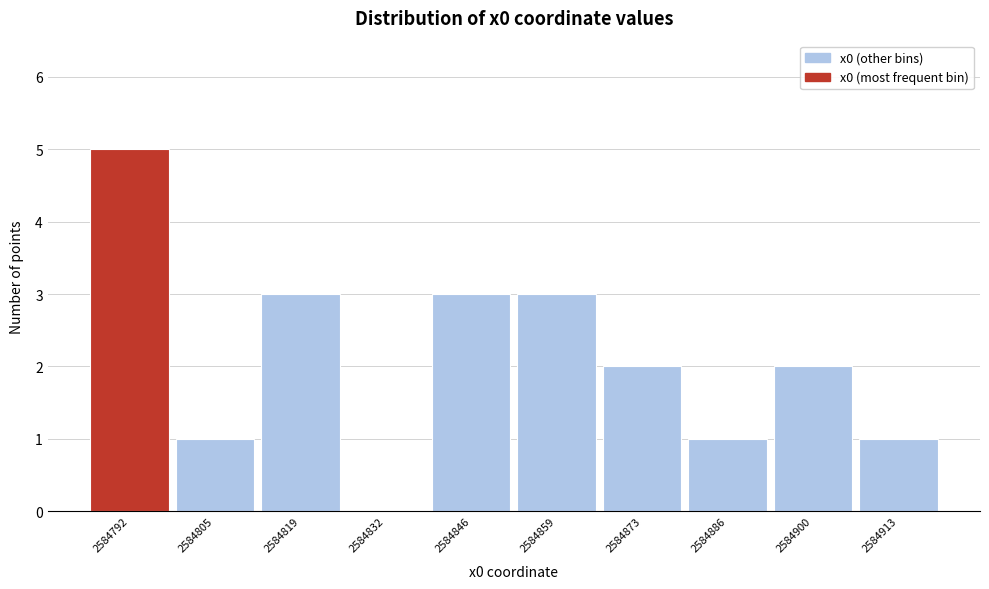

Reading right to left, what are all the values shown in this chart?

2584913=1	2584900=2	2584886=1	2584873=2	2584859=3	2584846=3	2584832=0	2584819=3	2584805=1	2584792=5